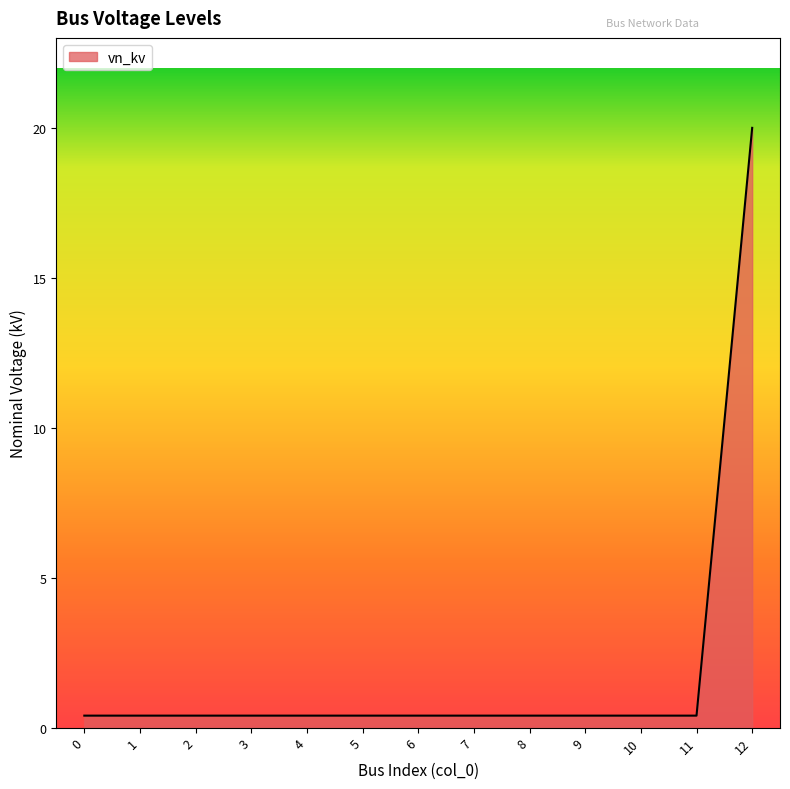

The chart shows a value of 0.4 at 7. True or false?

True